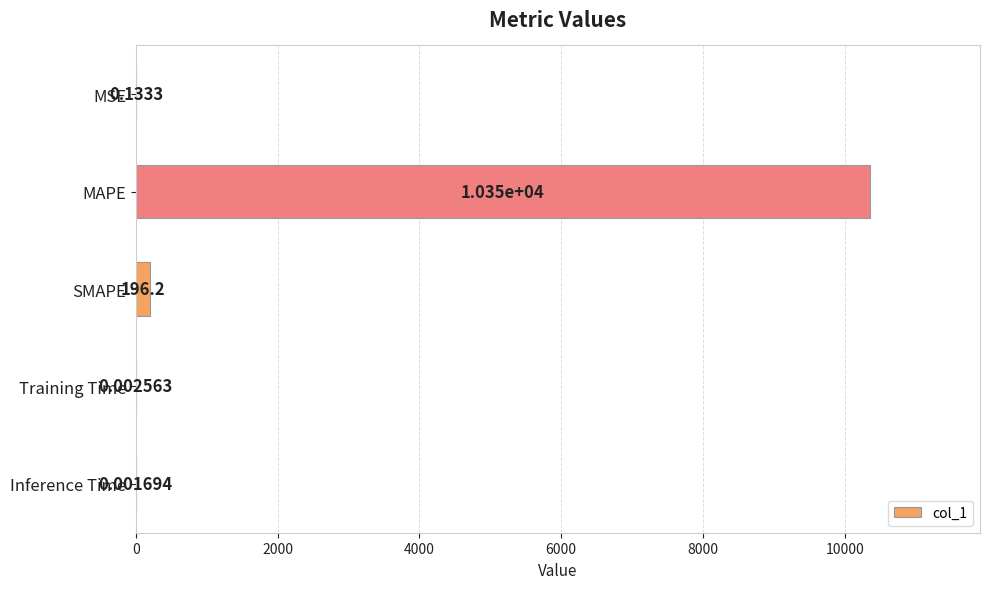

What is the change in value from SMAPE to Training Time?

-196.2